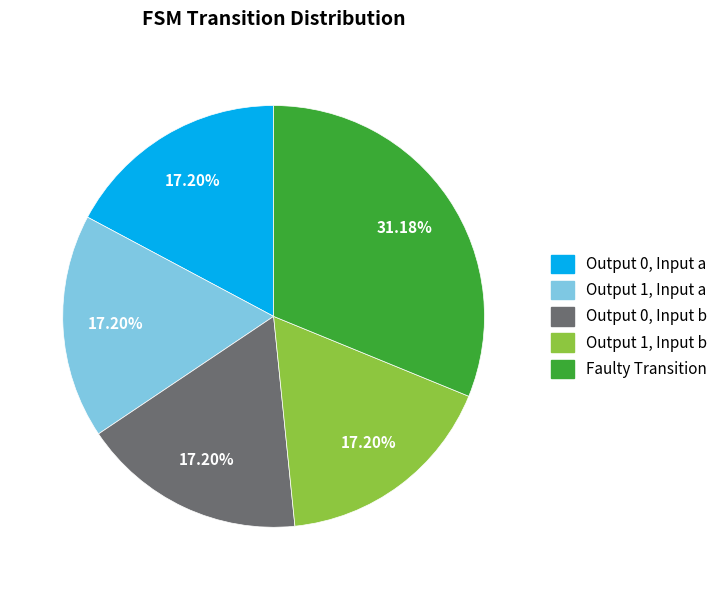

Count the number of slices in the pie.

5